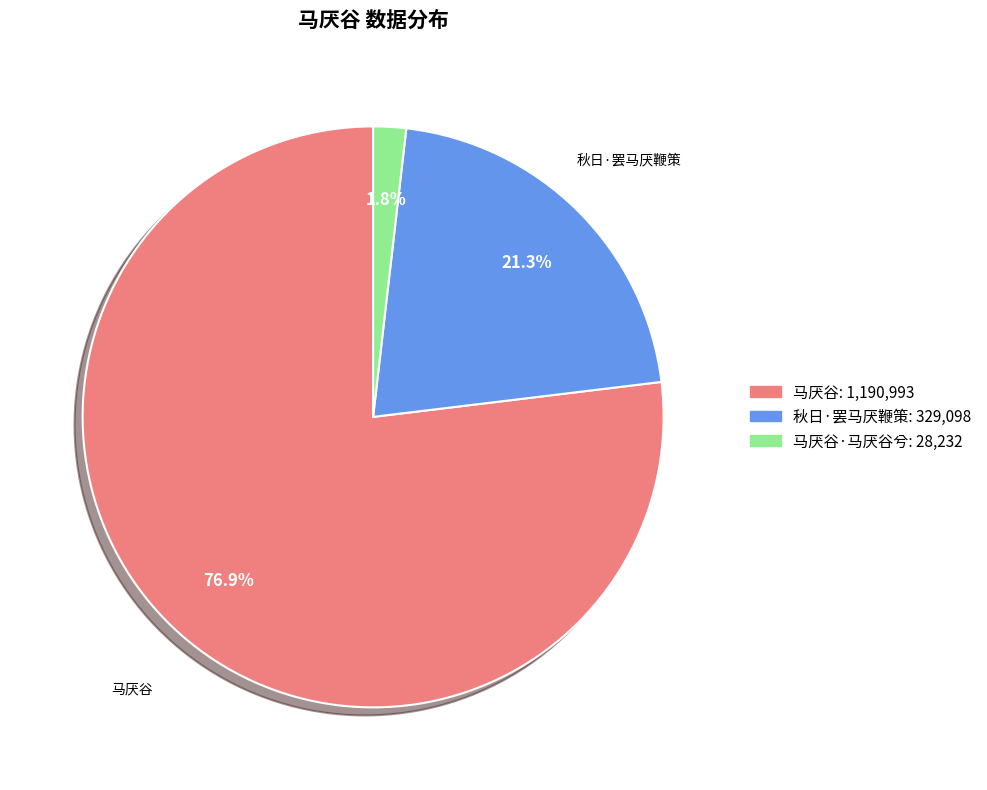

Is there a majority slice in this chart?

Yes